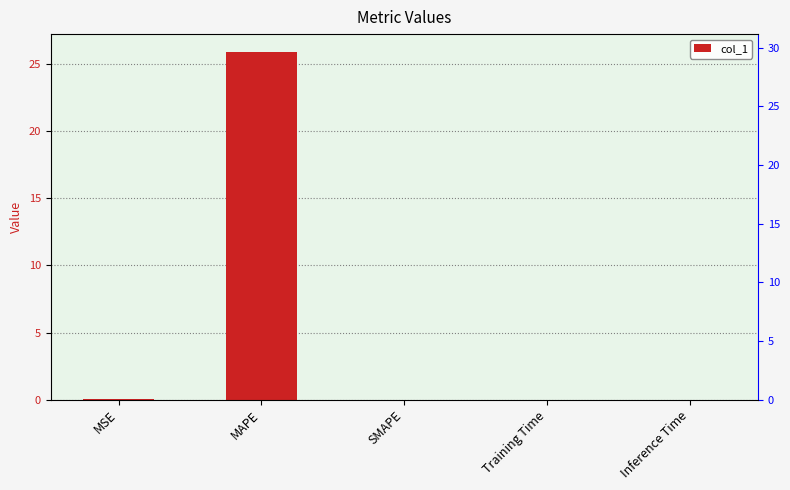

Where is the data nearest to the value 12?

MSE